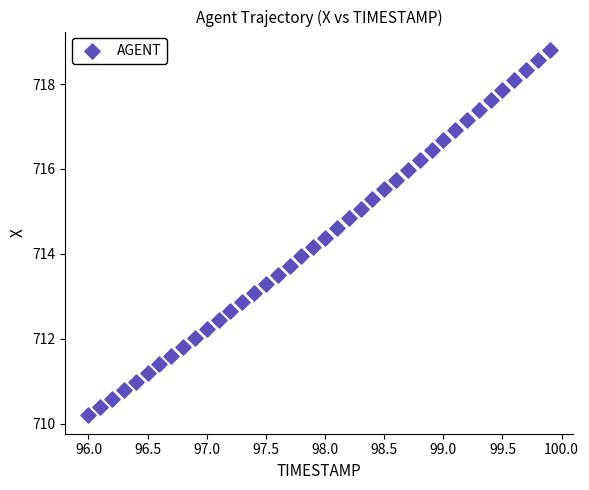

What is the range of Y values (max minus min)?

8.6